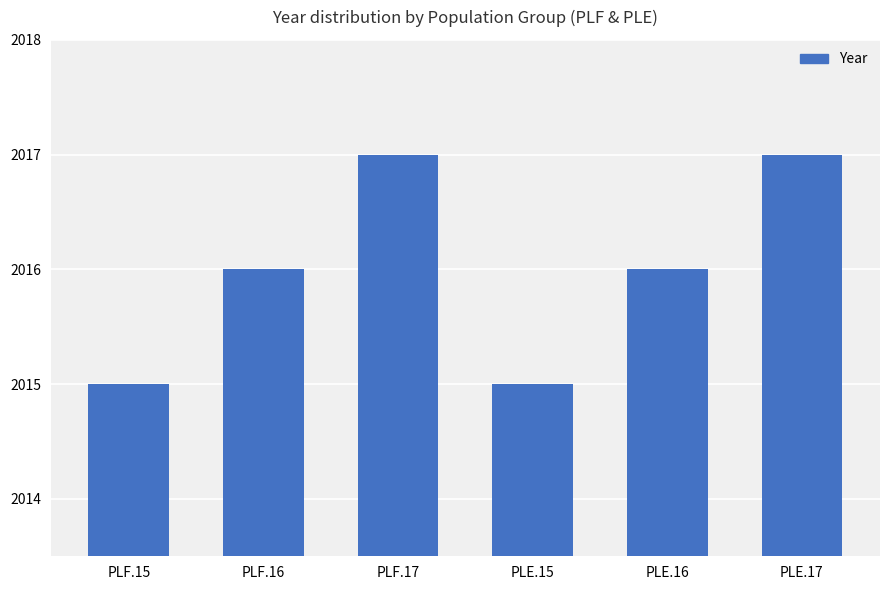

Reading left to right, extract all data points from this chart.

2015	2016	2017	2015	2016	2017